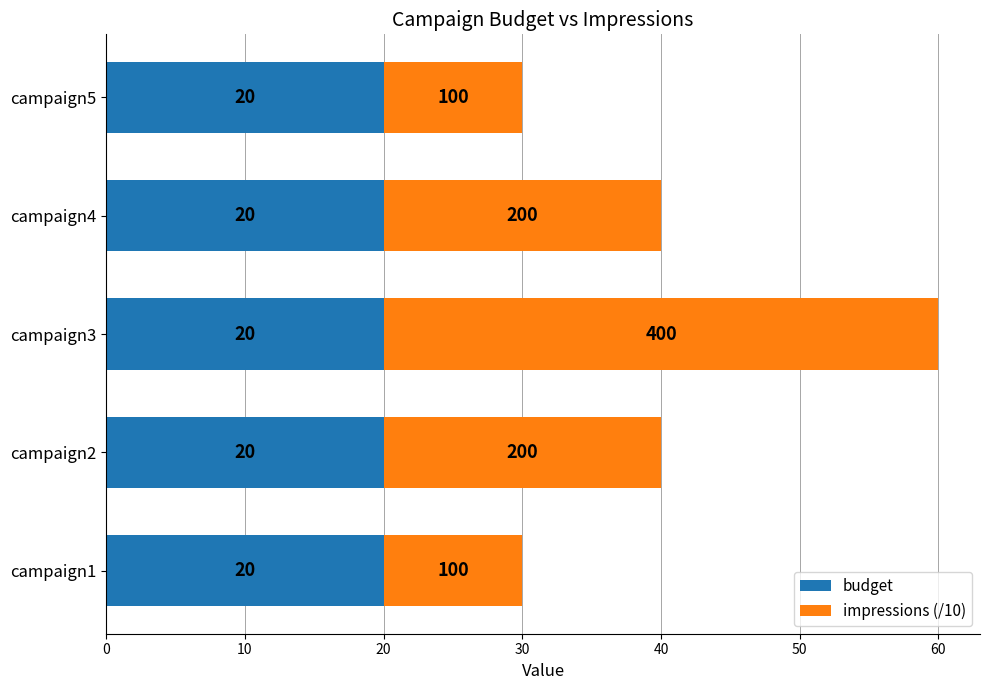

Read the budget value at campaign2.

20